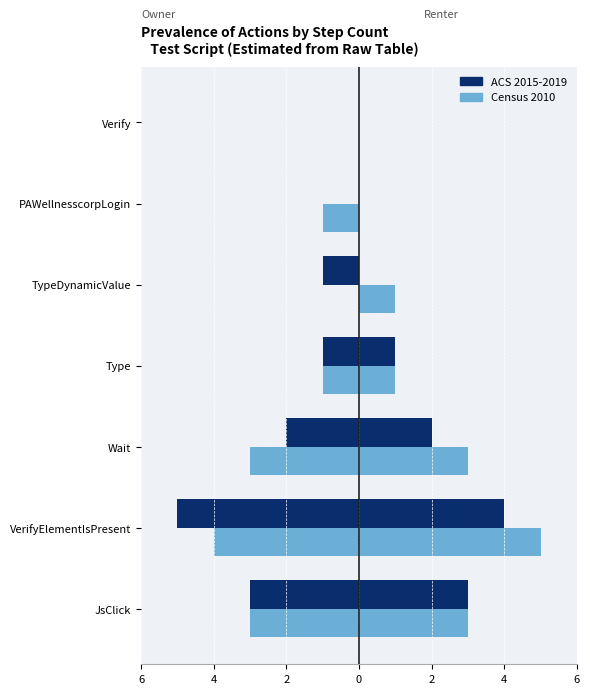

How many bars are there in each group?

2